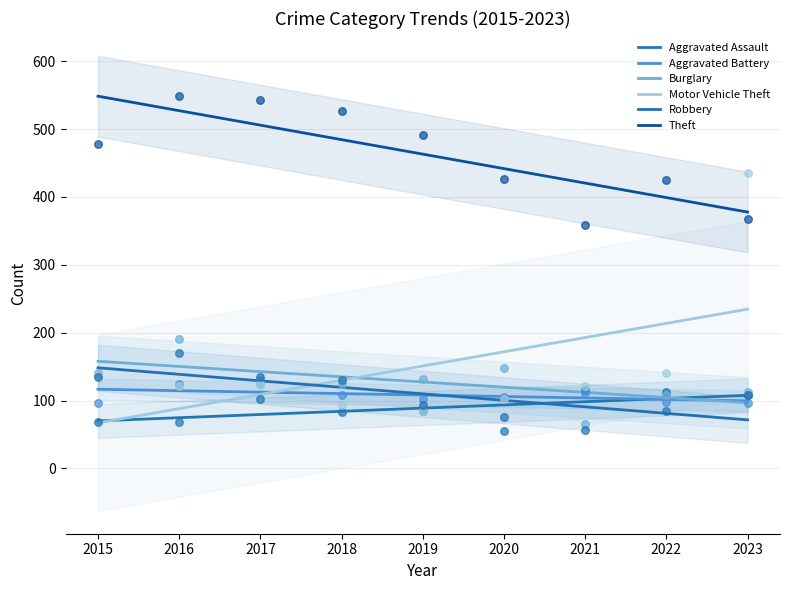

What are all the series names shown in the legend?

Aggravated Assault, Aggravated Battery, Burglary, Motor Vehicle Theft, Robbery, Theft